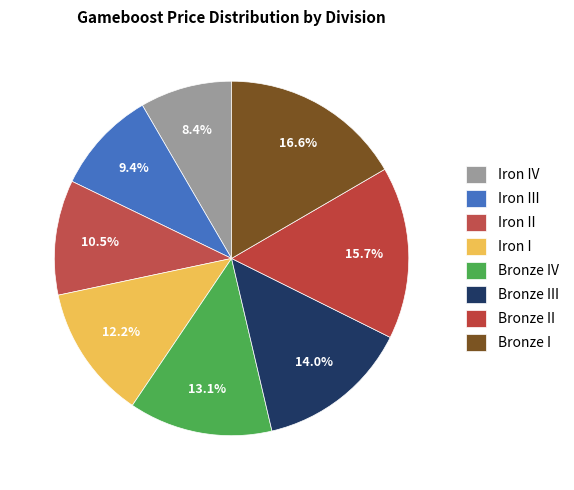

How many segments does this pie chart have?

8